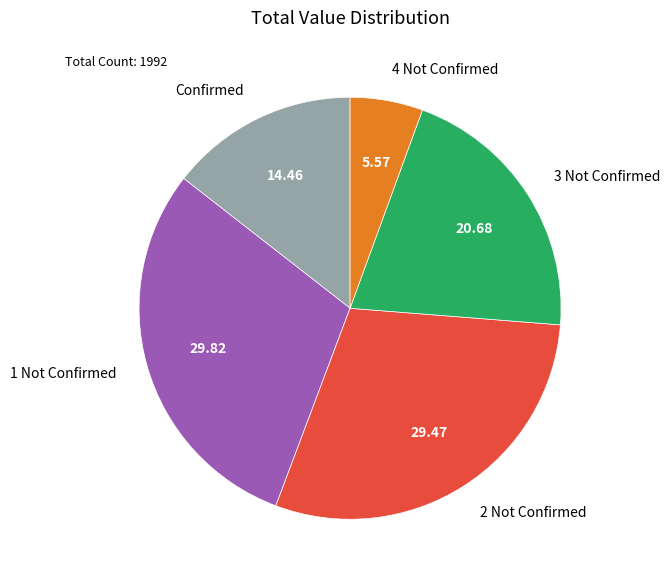

Do 3 Not Confirmed and Confirmed together represent more than half of the pie?

No